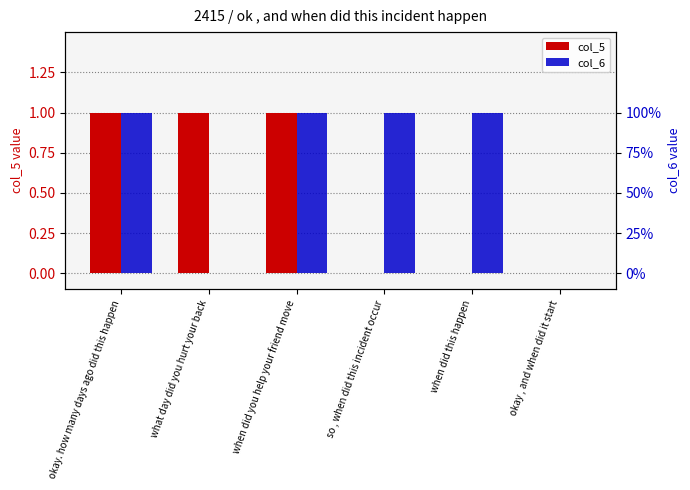

Count the number of data series in this chart.

2